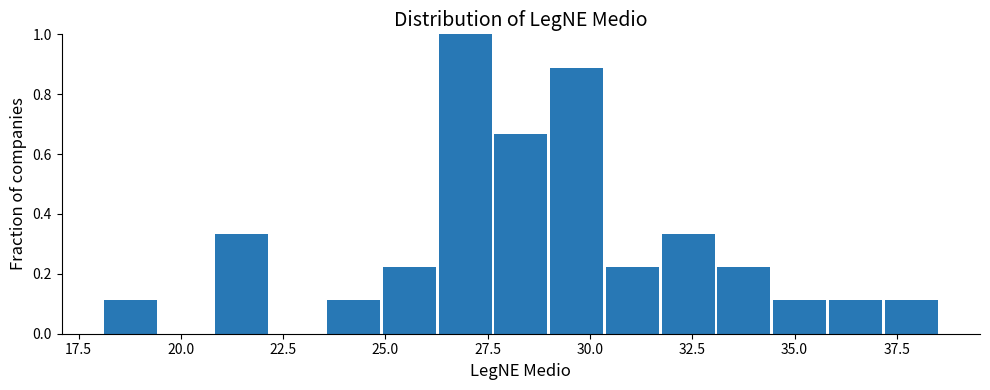

Read against the x-axis, roughly where is the centre of the tallest bar?

27.0